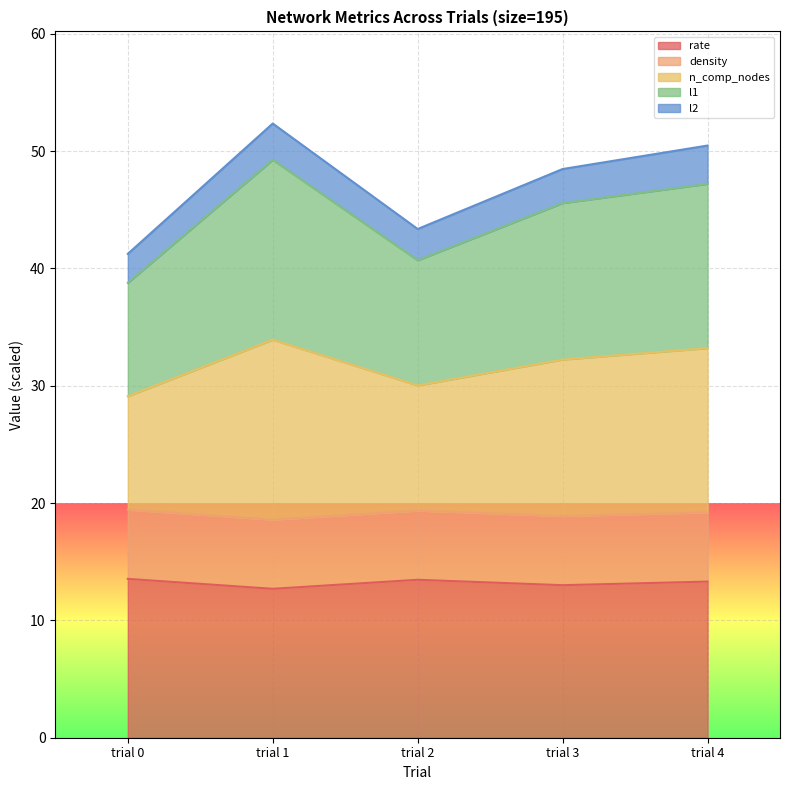

Does the chart display data point markers on the line(s)?

No